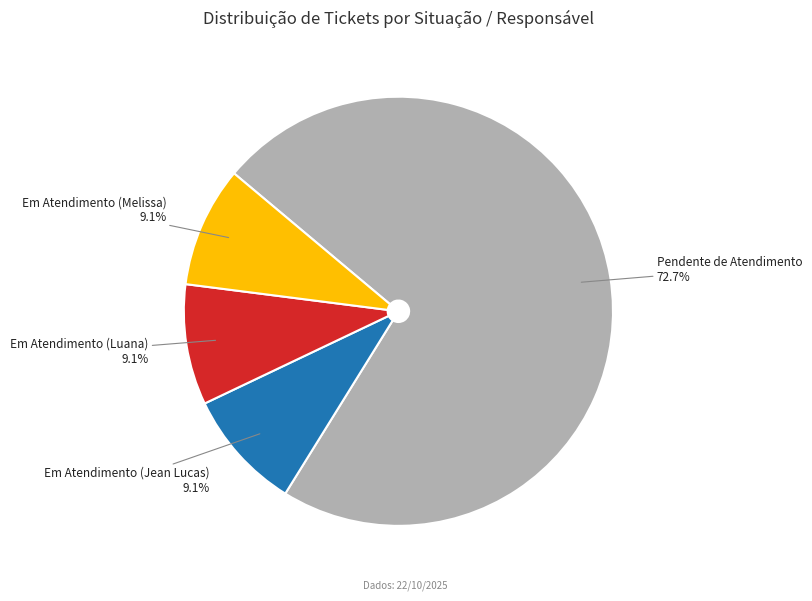

Does Pendente de Atendimento represent more than half of the total?

Yes